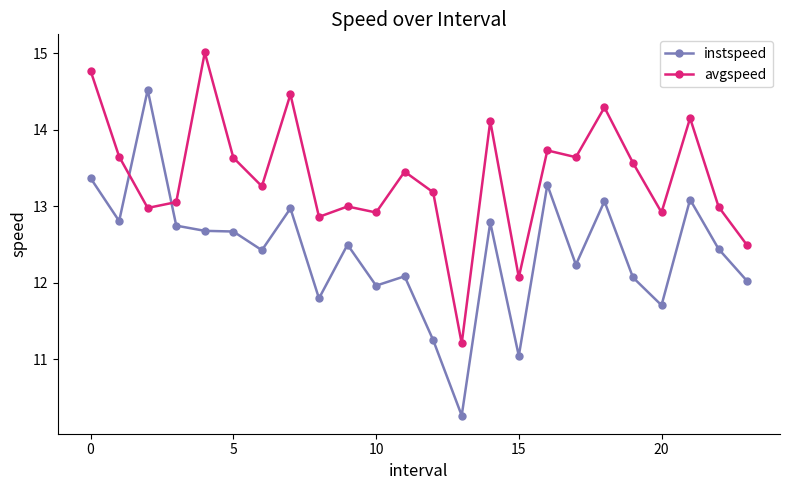

Which series has the widest spread of values?

instspeed